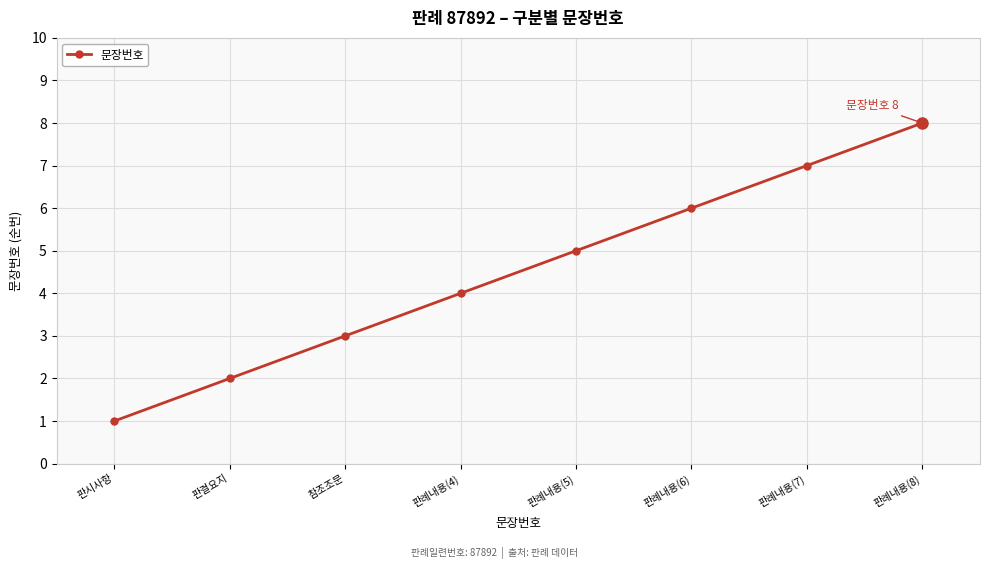

List the labels in order of value, largest first.

판례내용(8), 판례내용(7), 판례내용(6), 판례내용(5), 판례내용(4), 참조조문, 판결요지, 판시사항